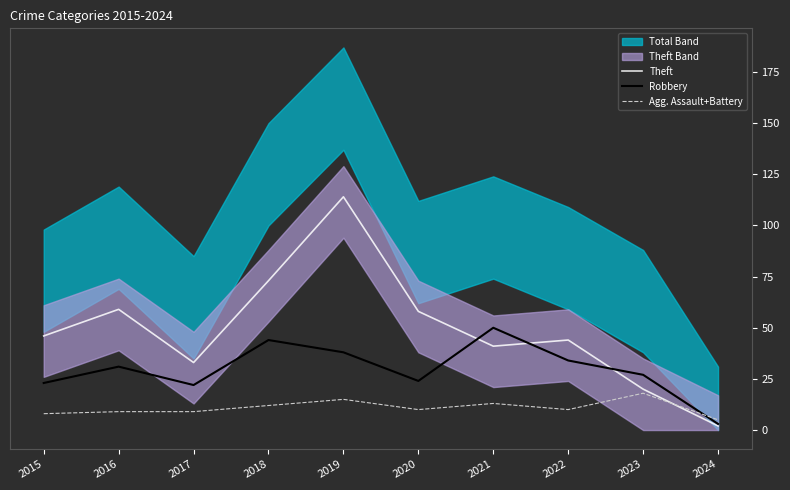

At which label does Agg. Assault+Battery reach its peak?

2023